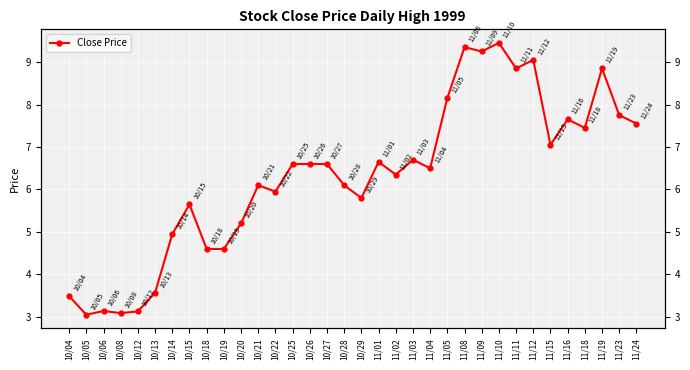

Reading left to right, what are all the values shown in this chart?

3.5	3.0	3.1	3.1	3.1	3.6	5.0	5.7	4.6	4.6	5.2	6.1	6.0	6.6	6.6	6.6	6.1	5.8	6.7	6.3	6.7	6.5	8.2	9.3	9.2	9.4	8.8	9.1	7.0	7.7	7.5	8.8	7.8	7.5